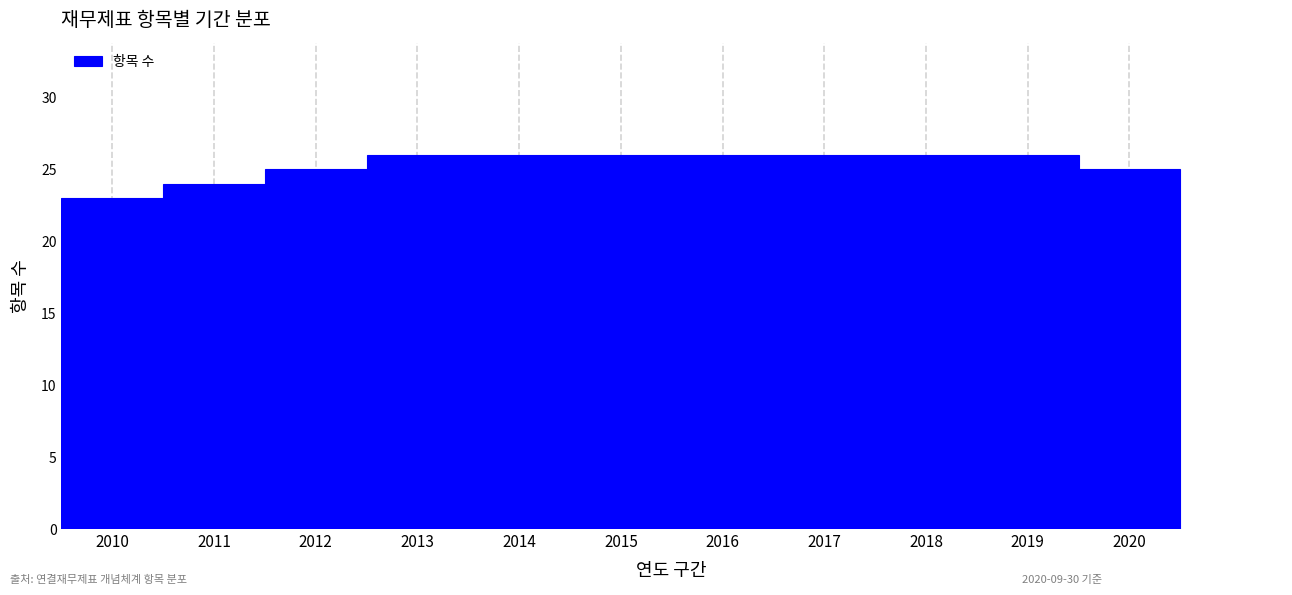

Reading left to right, transcribe this chart: for each bar, give the range it covers on the x-axis and its height. The values are not printed on the chart, so give them approximately, as read against the axis.

2009.5 to 2010.5: 23
2010.5 to 2011.5: 24
2011.5 to 2012.5: 25
2012.5 to 2013.5: 26
2013.5 to 2014.5: 26
2014.5 to 2015.5: 26
2015.5 to 2016.5: 26
2016.5 to 2017.5: 26
2017.5 to 2018.5: 26
2018.5 to 2019.5: 26
2019.5 to 2020.5: 25